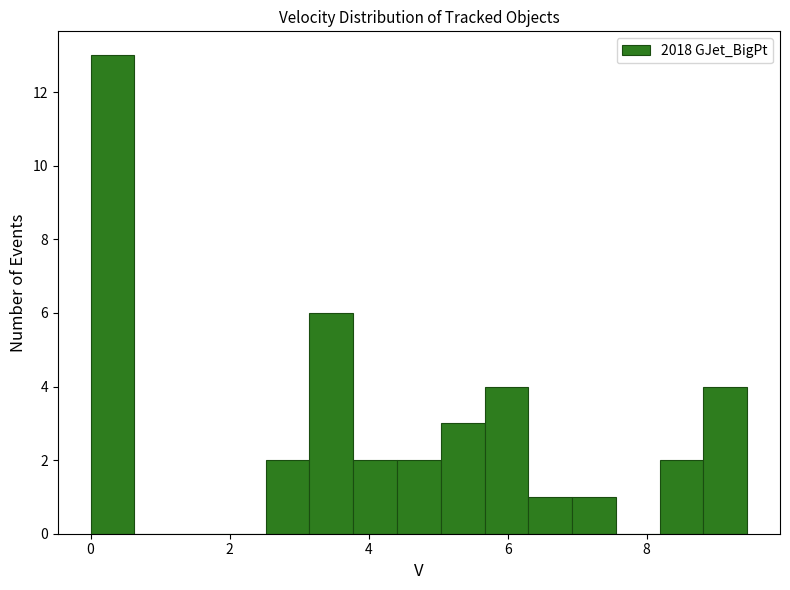

Around what value on the x-axis is the tallest bar? Give the approximate position of its centre, as read against the axis.

0.4